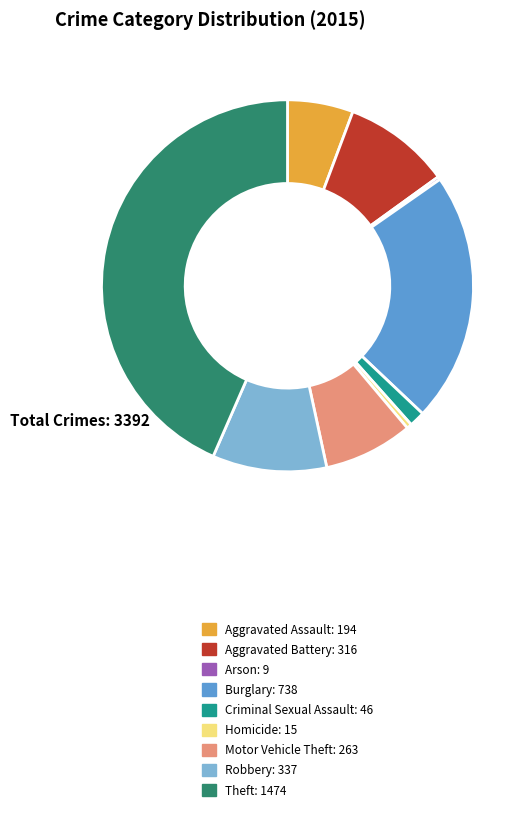

Which slice is the largest?

Theft